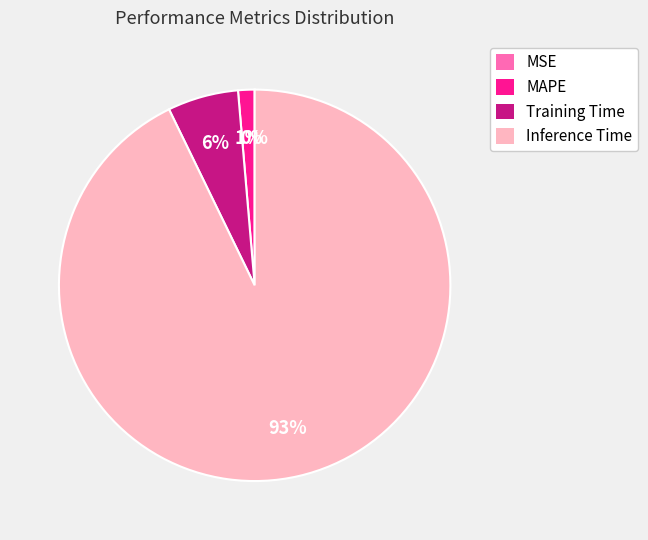

Between MAPE and Training Time, which is larger?

Training Time